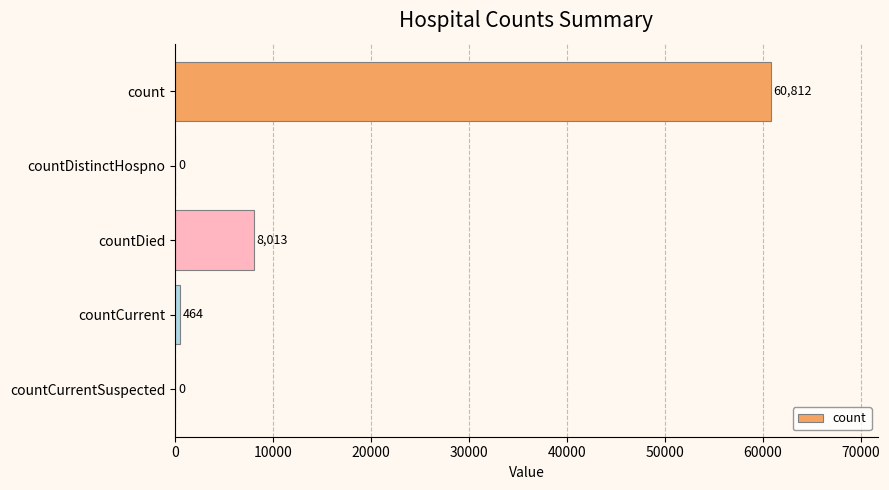

Between countCurrent and countDied, which is larger?

countDied